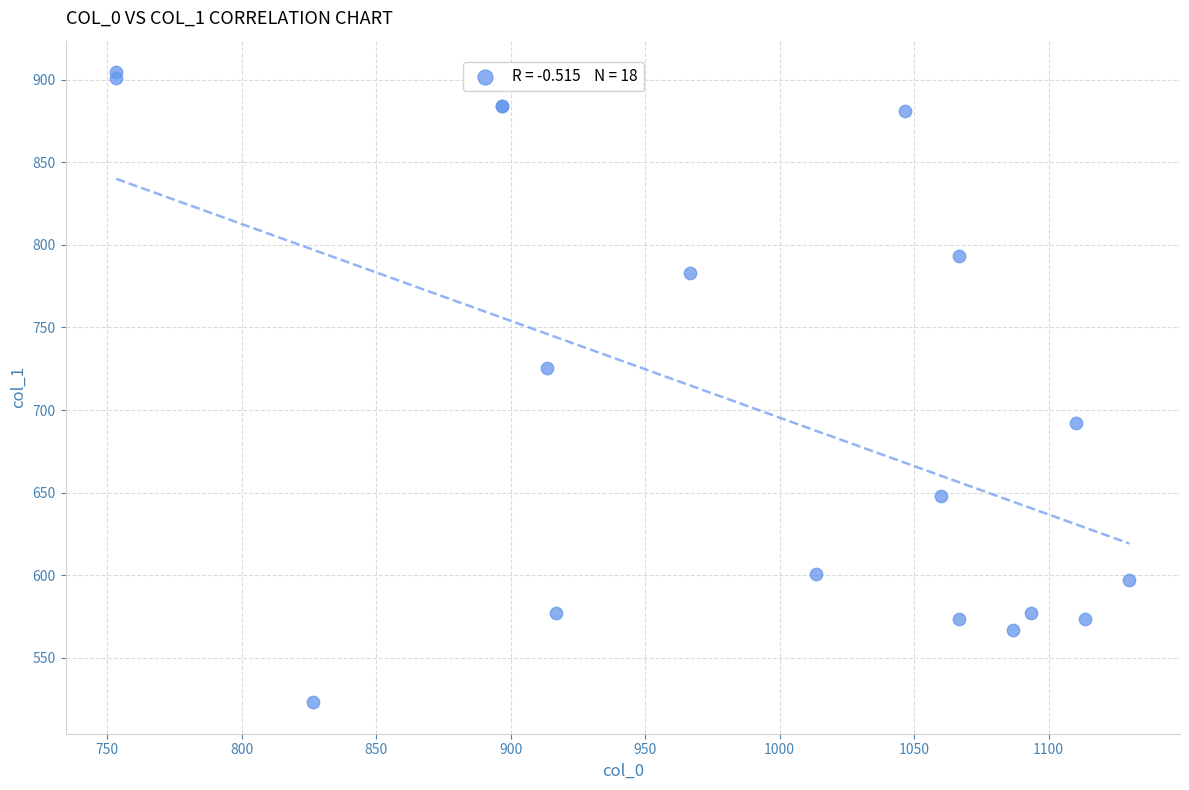

What Y value in the scatter plot is closest to 713?

725.6